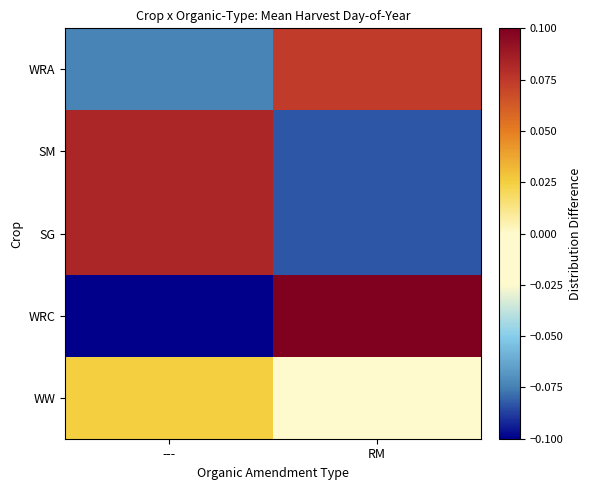

What is the spread (max minus min) of values at RM?

0.2